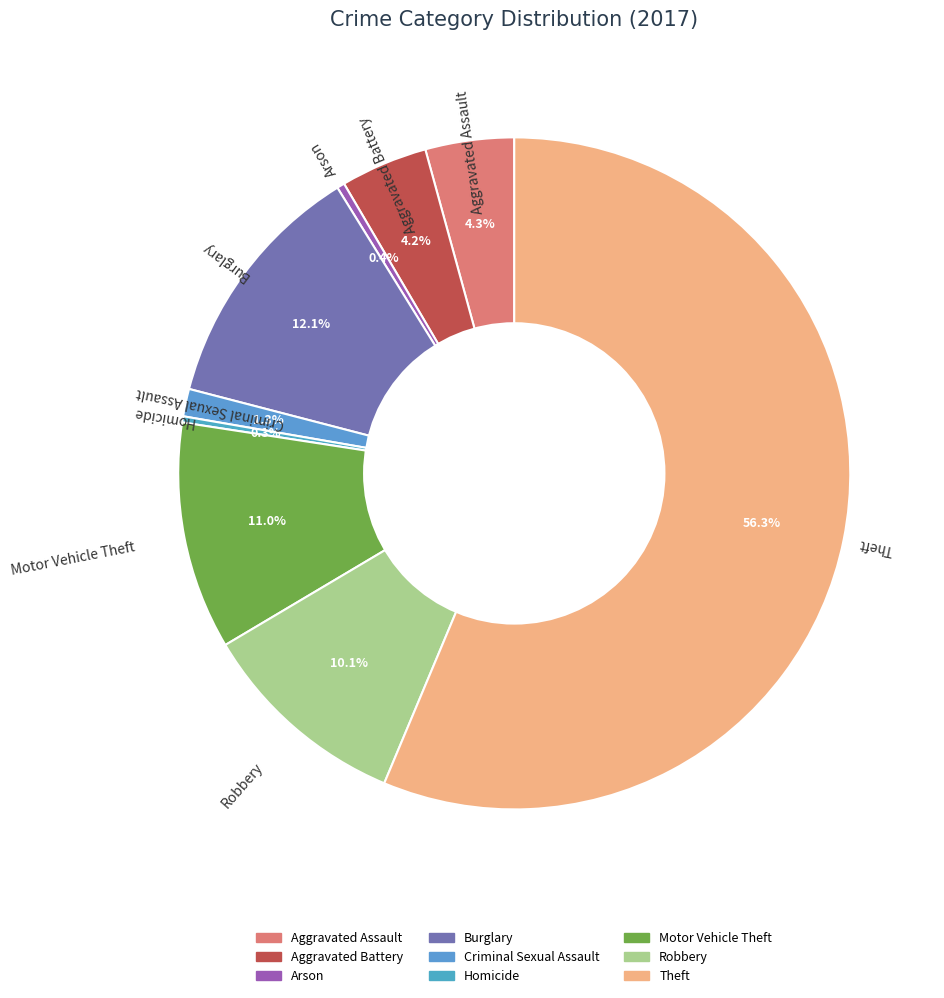

Is there a majority slice in this chart?

Yes